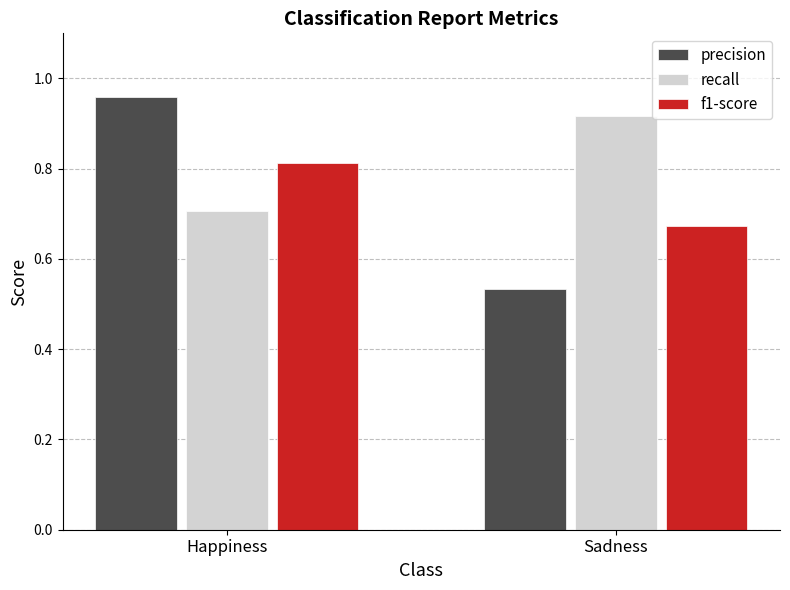

At Sadness, list the series in order from smallest to largest.

precision, f1-score, recall